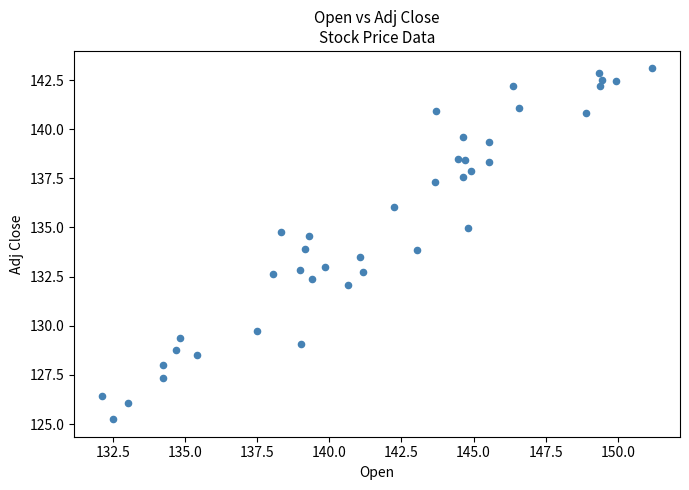

What is the range of Y values (max minus min)?

17.8